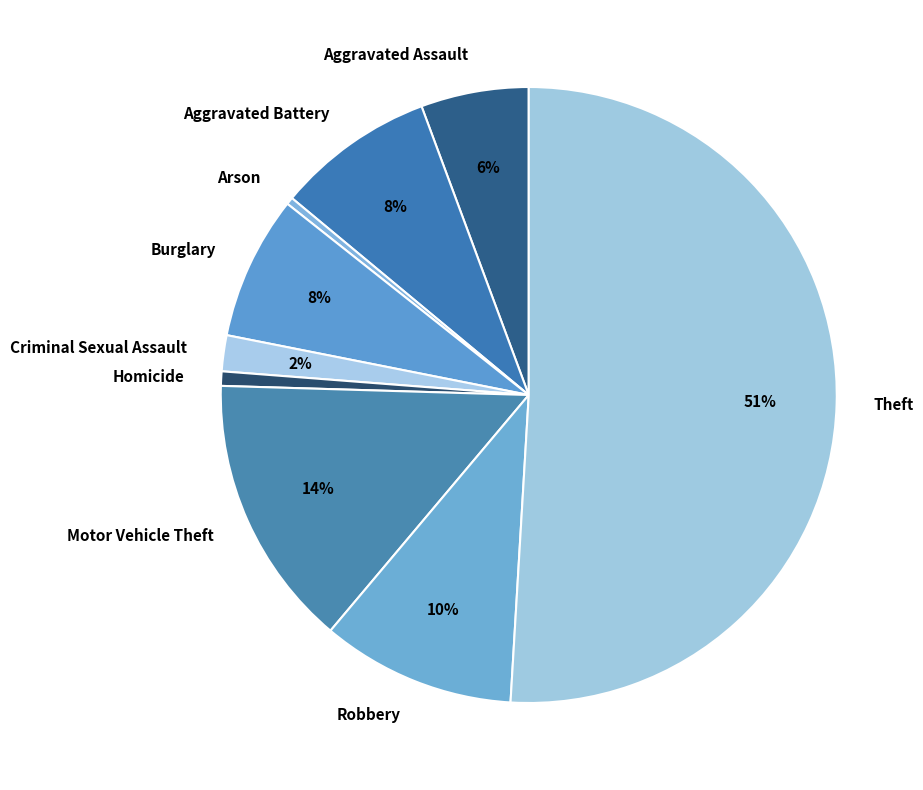

True or false: Homicide accounts for 1% of the total.

True